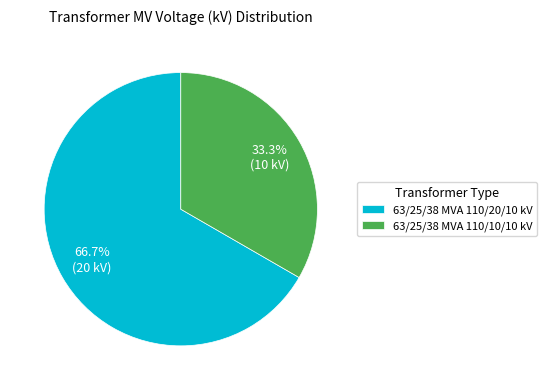

True or false: 63/25/38 MVA 110/10/10 kV accounts for 45% of the total.

False